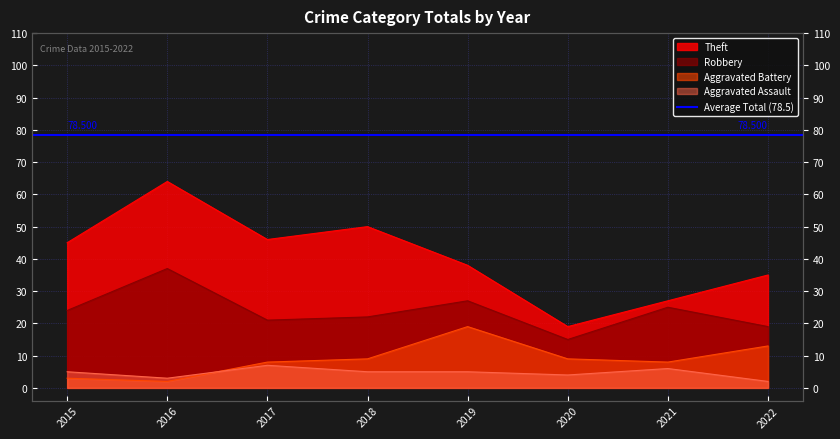

True or false: Aggravated Battery and Aggravated Assault cross at least once.

True